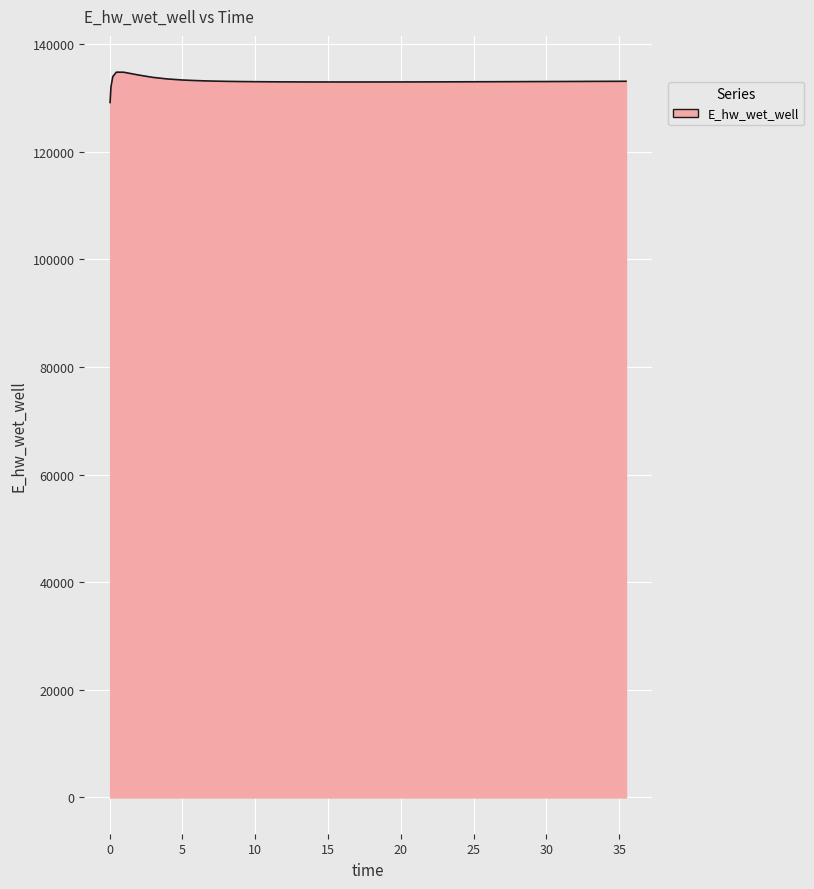

What is the difference between the maximum and minimum values?

5639.6